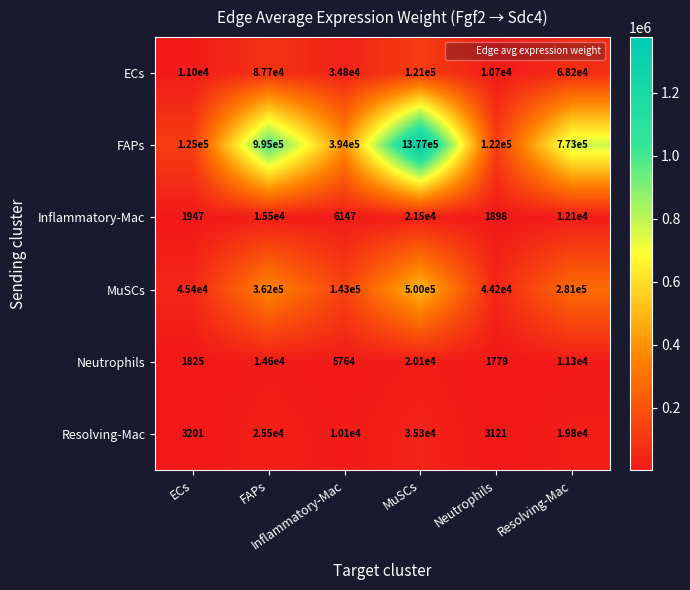

At how many categories does at least one series exceed 319456?

4